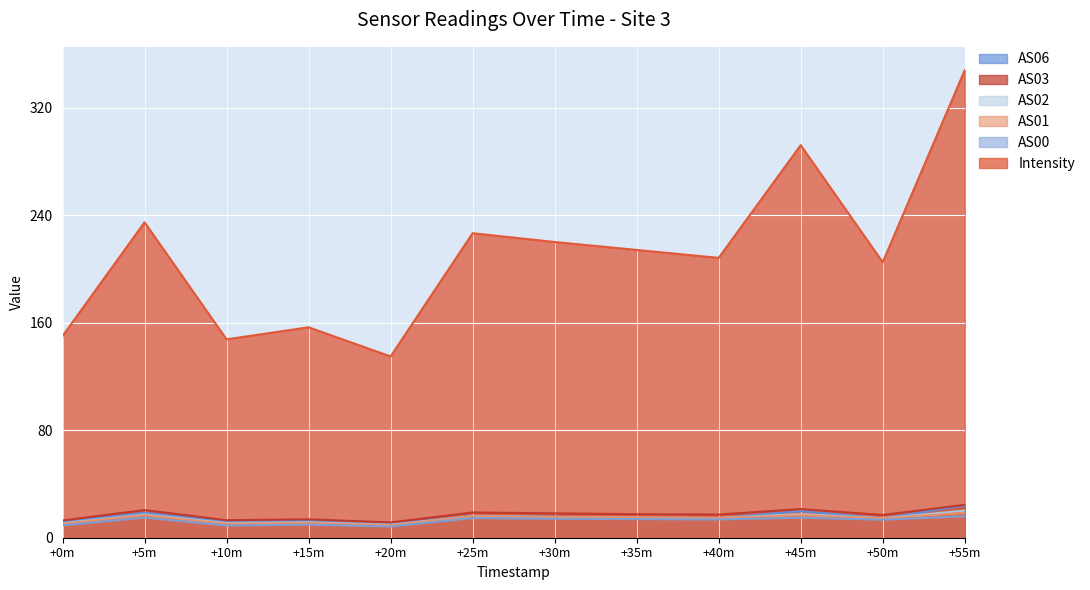

How many lines are shown in the chart?

6